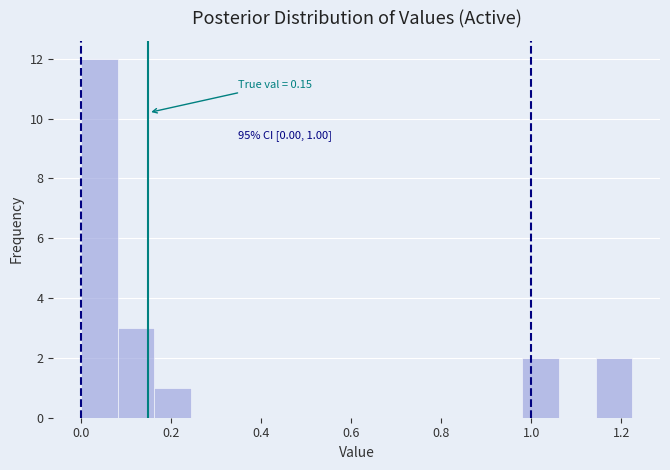

Which range on the x-axis has the tallest bar?

0.00 to 0.08